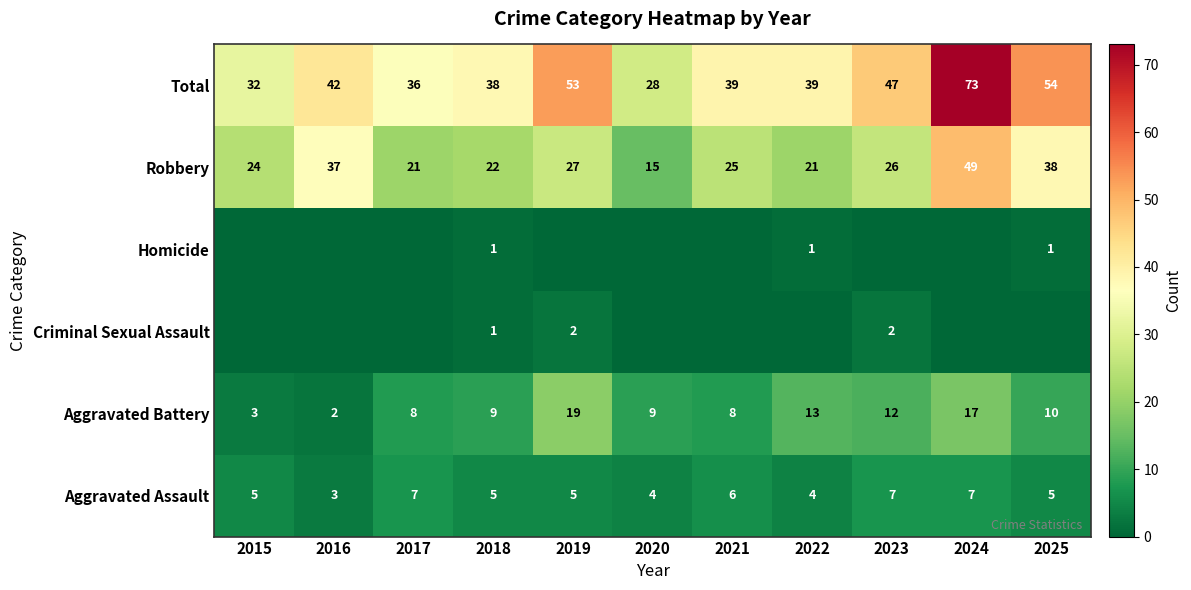

What is the difference between the highest and lowest values at 2018?

37